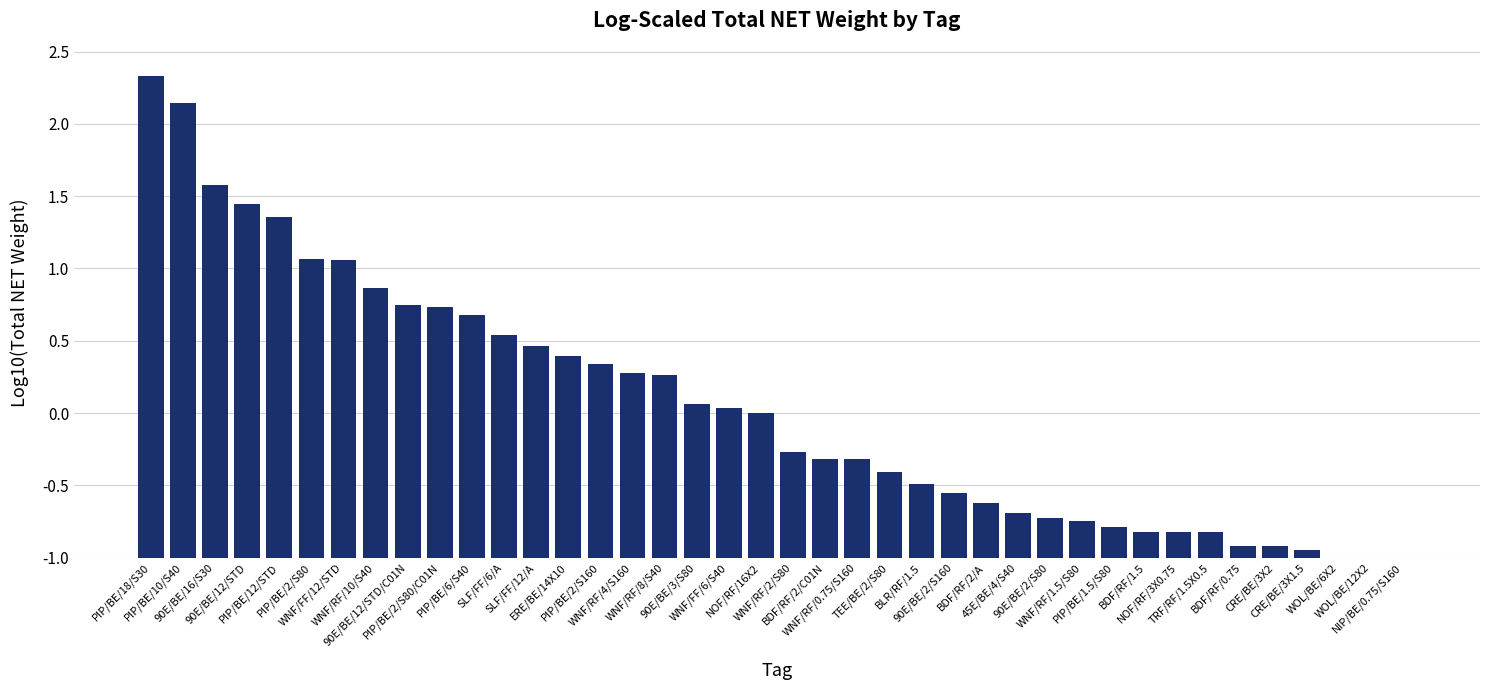

Count the number of data series in this chart.

1